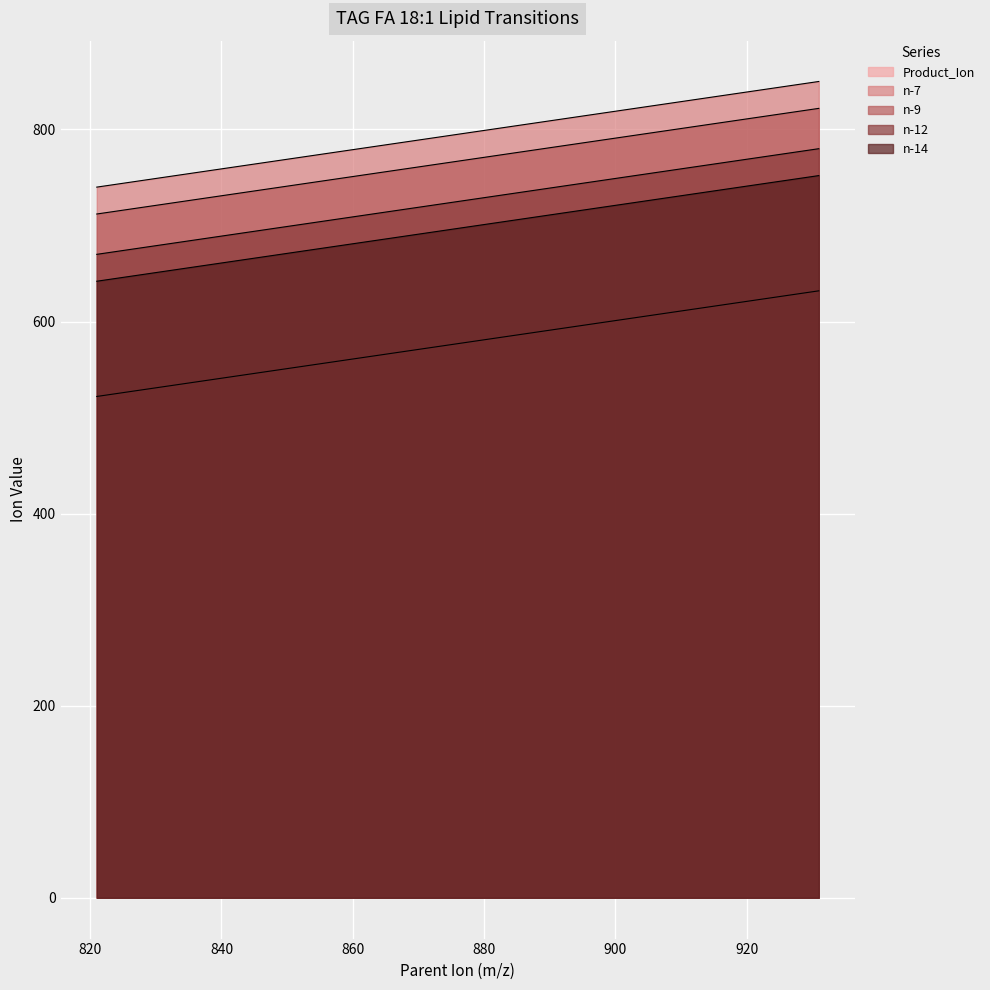

List the series in order of their peak value, lowest first.

Product_Ion, n-14, n-12, n-9, n-7